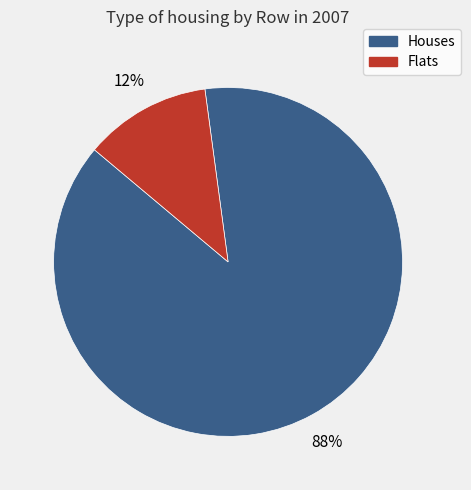

To the nearest percent, what is the difference between the largest and smallest slice percentages?

76%